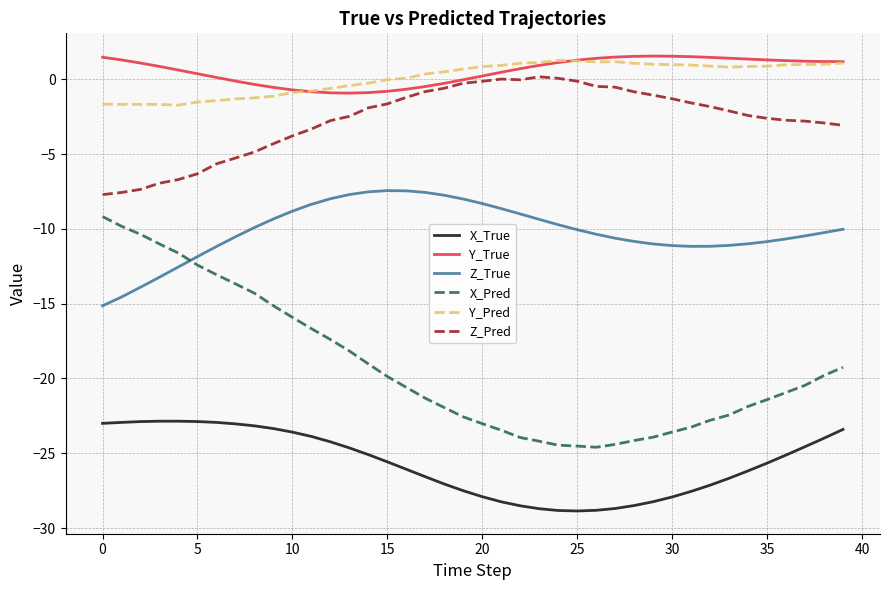

True or false: Z_Pred and Z_True intersect in this chart.

False